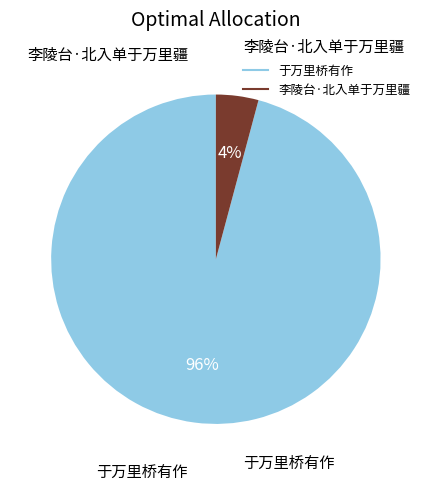

Does 李陵台·北入单于万里疆 account for over 50% of the chart?

No